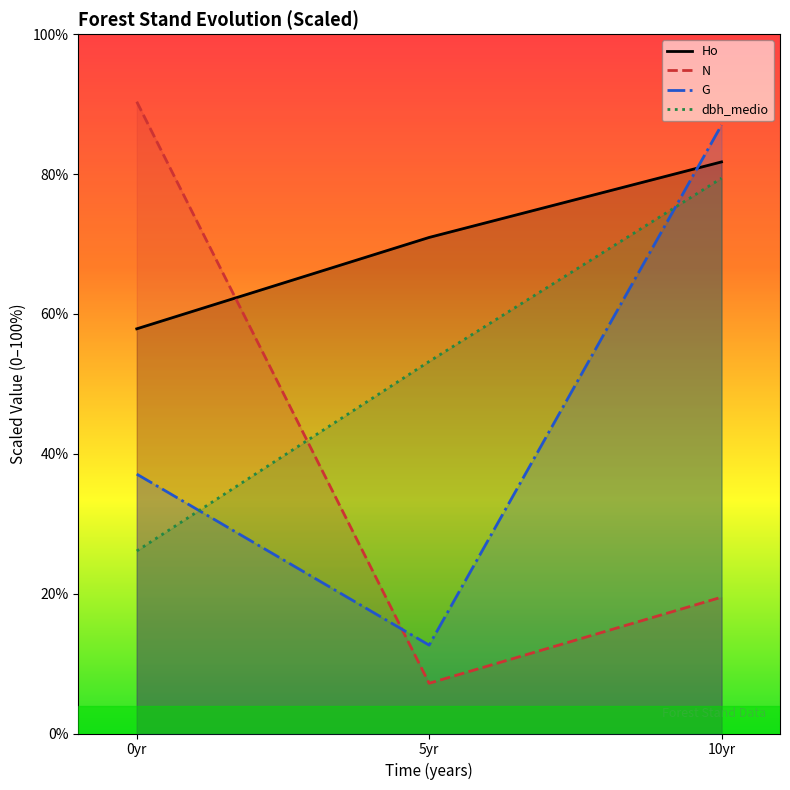

What is the value of the dbh_medio point at the 1st from the left?

26.1